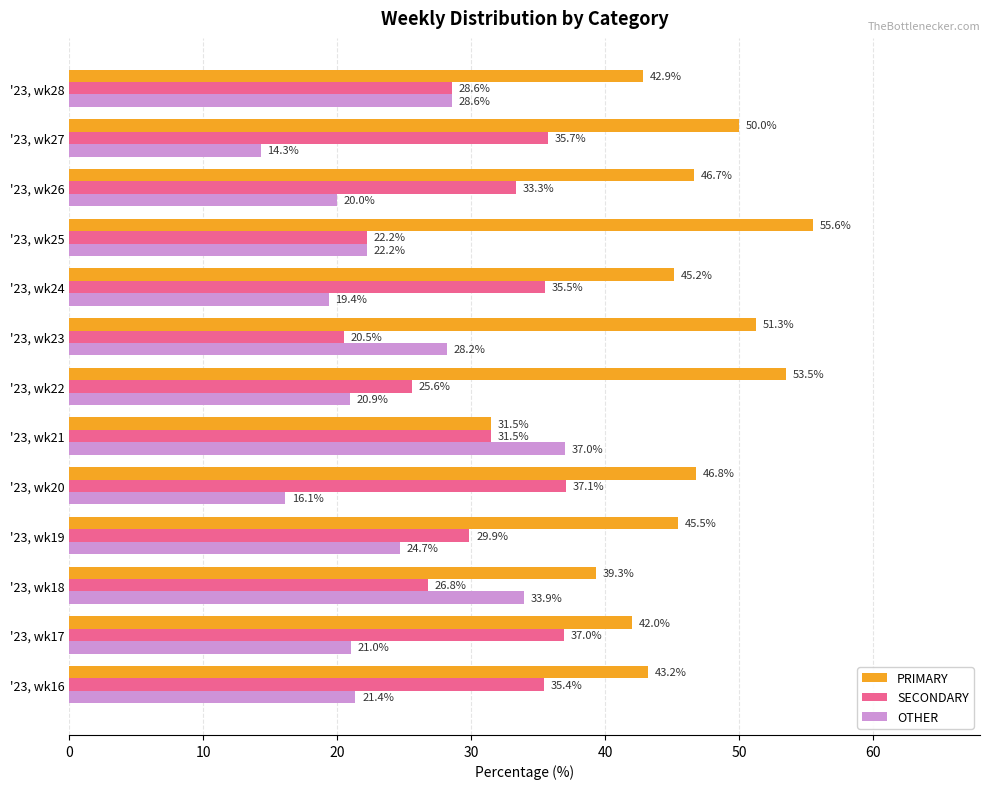

List the series in order of their peak value, highest first.

PRIMARY, SECONDARY, OTHER